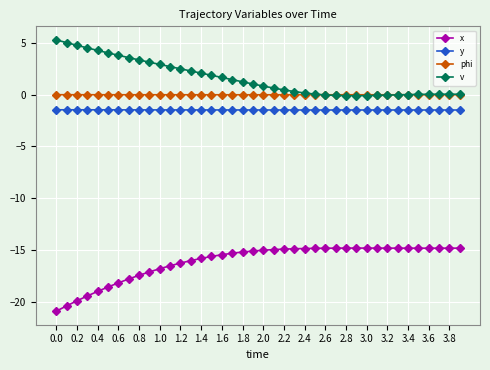

Which series has the largest total across all categories?

v